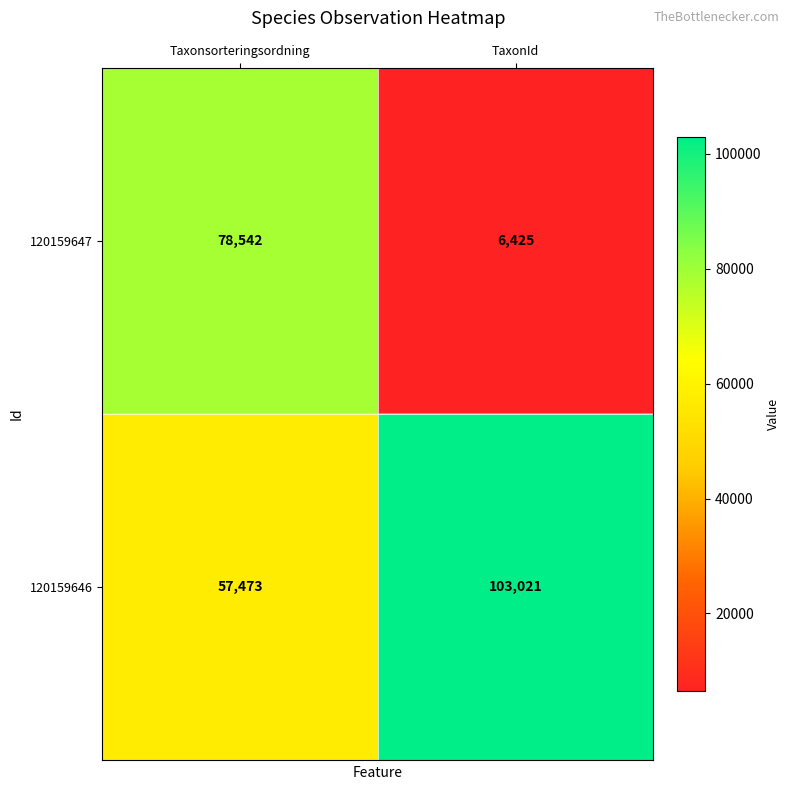

What is the minimum value shown in the chart?

6425